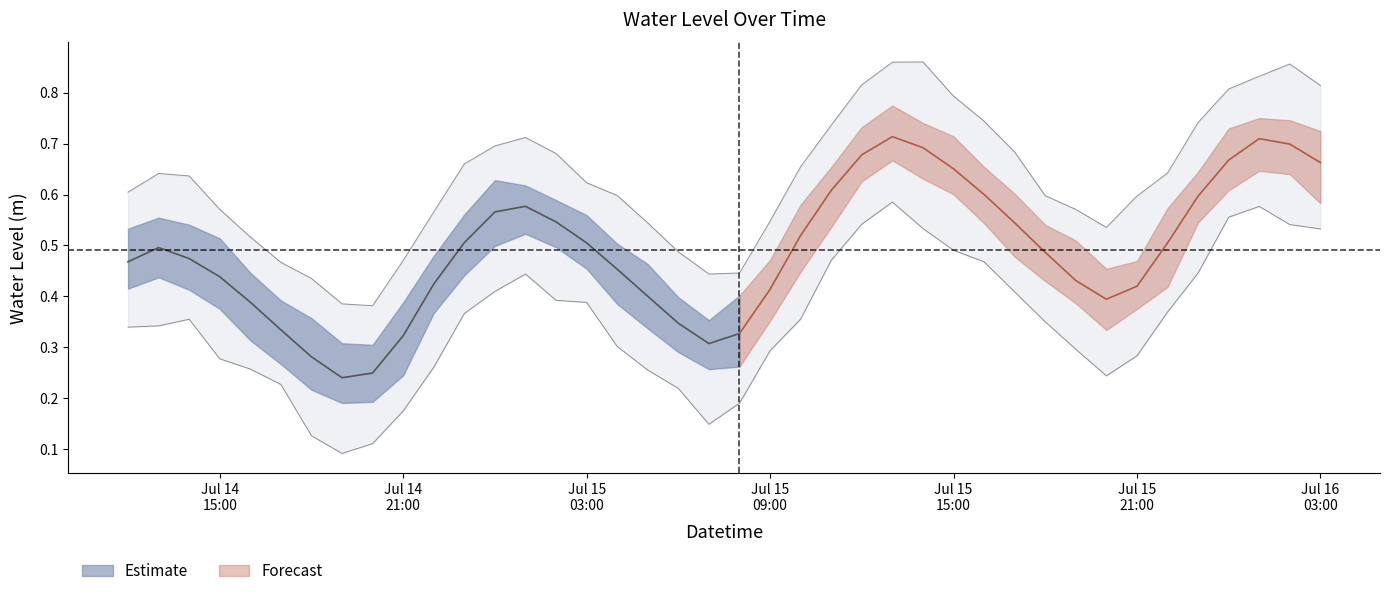

Which label corresponds to the smallest value in the chart?

2025-07-14 20:00:00